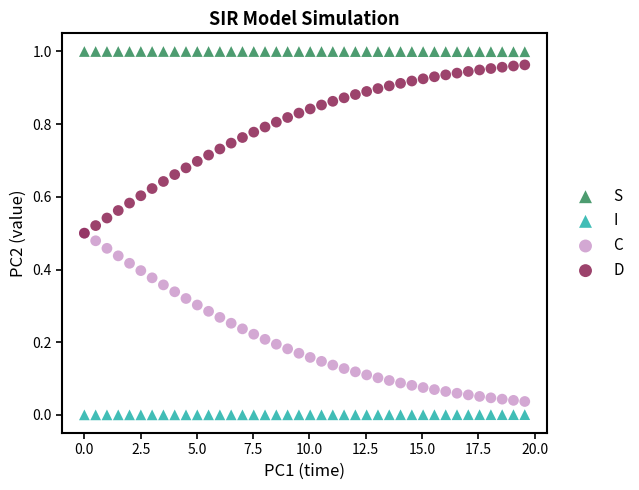

What are all the series names shown in the legend?

S, I, C, D